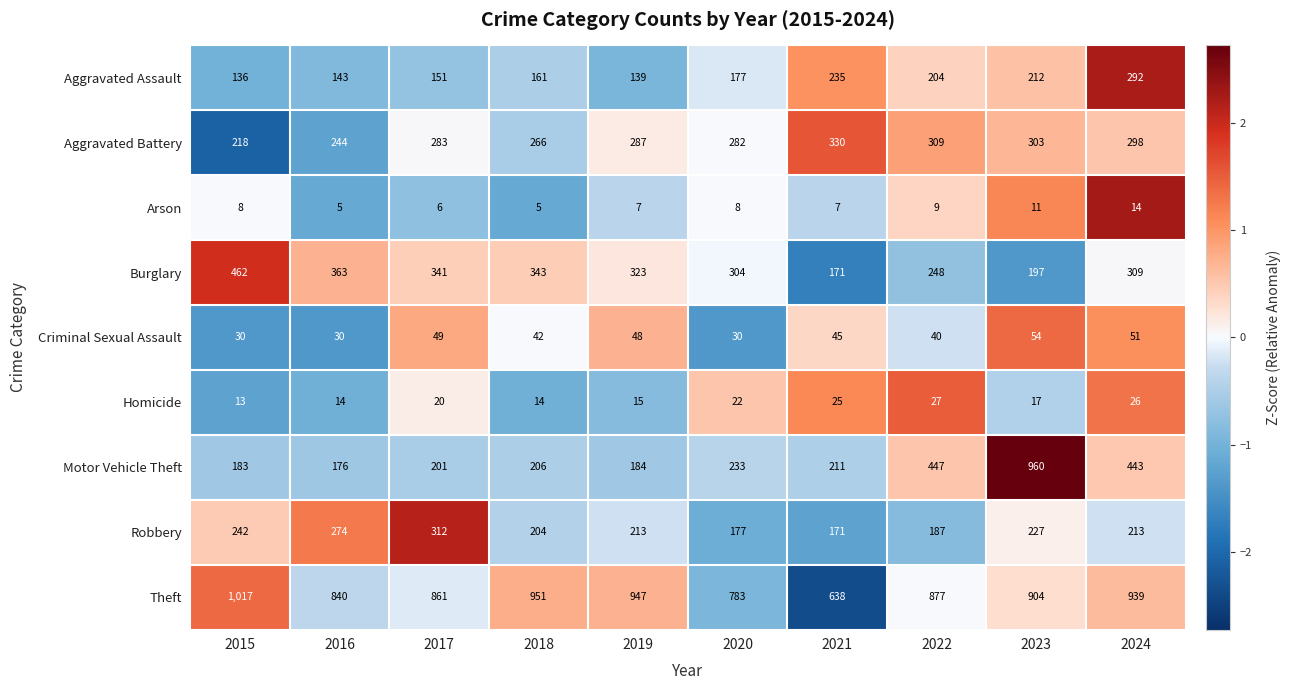

Which series changed the most between 2021 and 2023?

Motor Vehicle Theft